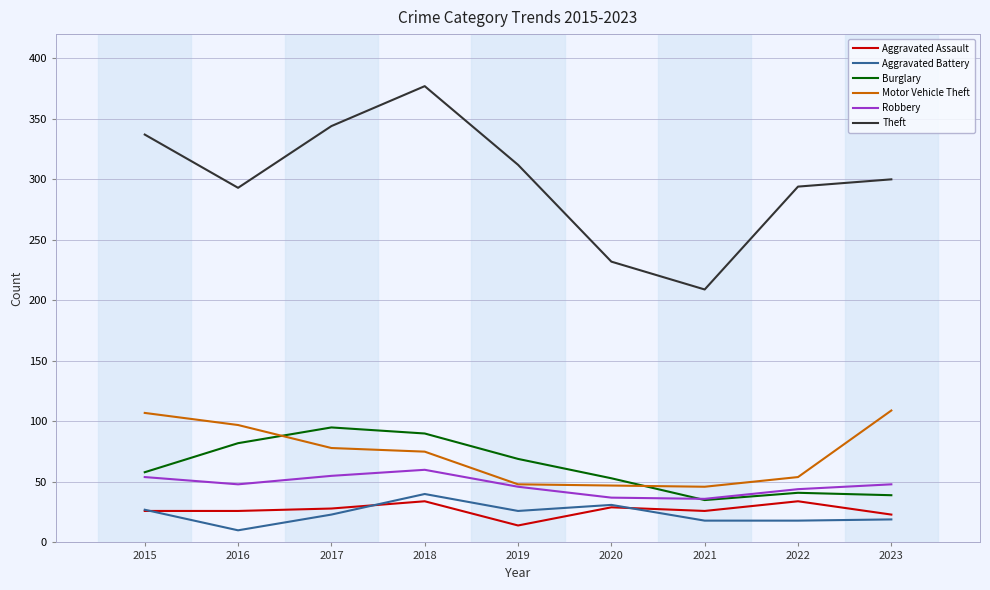

Which series changed the most between 2020 and 2021?

Theft